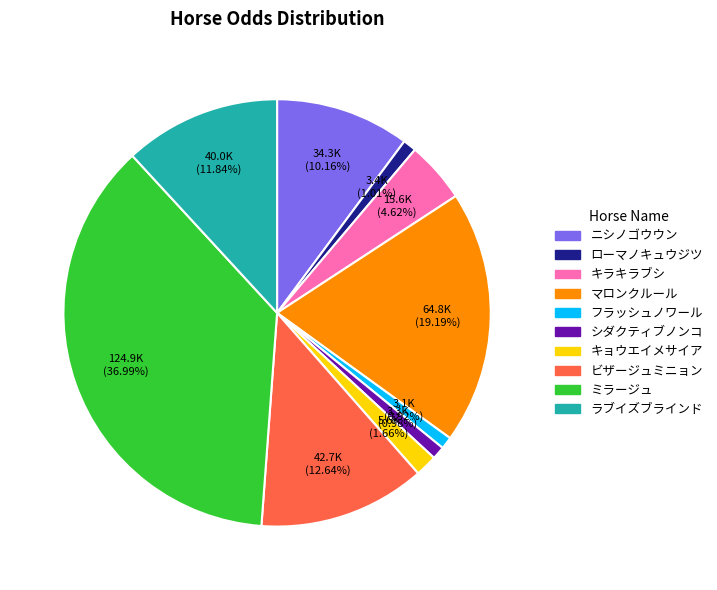

How many slices are in this pie chart?

10